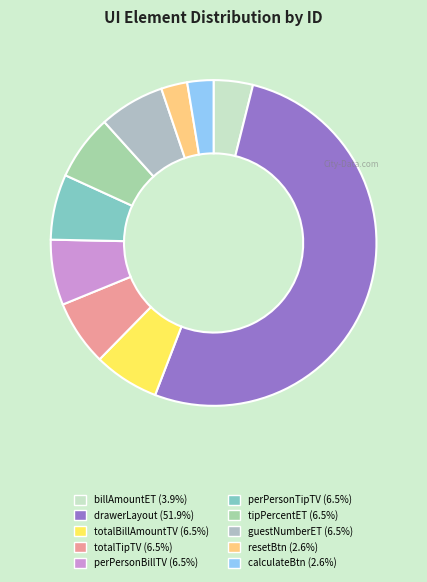

To the nearest percent, what portion does perPersonTipTV represent?

6%